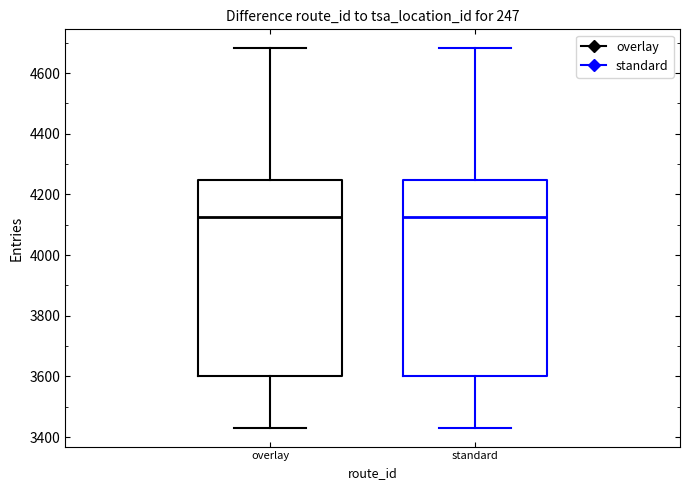

Where is the lower edge of the box for standard on the y-axis? The values are not printed on the chart, so give them approximately, as read against the axis.

3600